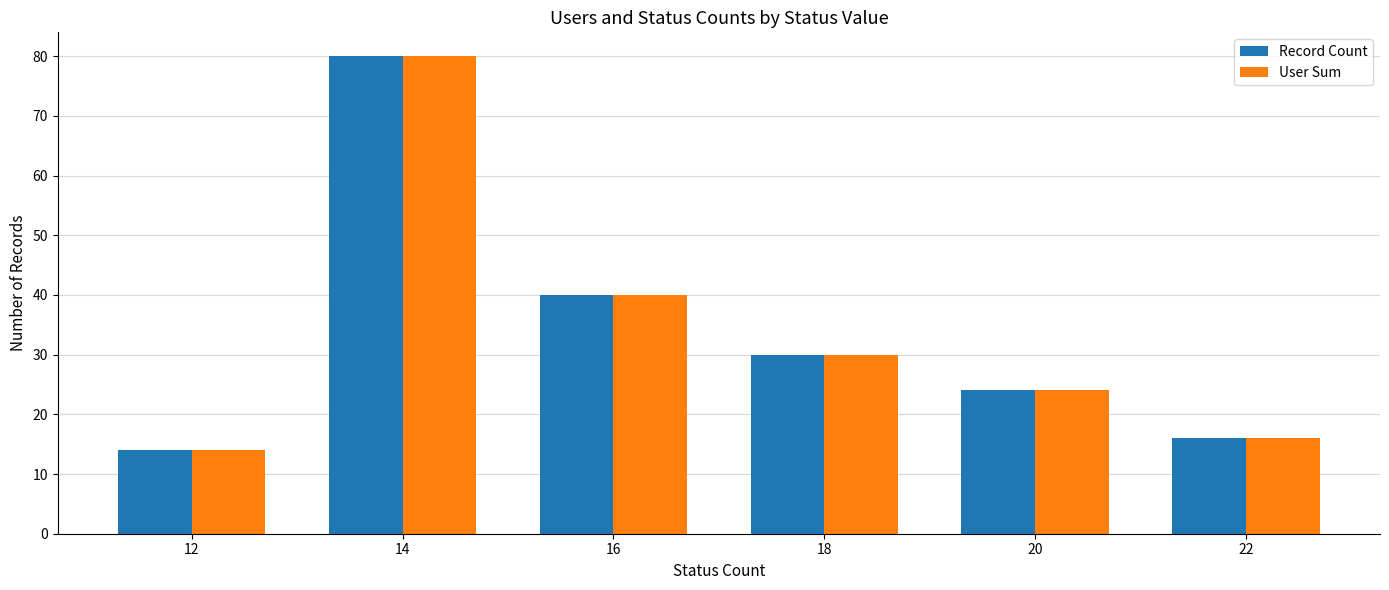

How many values in the Record Count series are below 30?

3